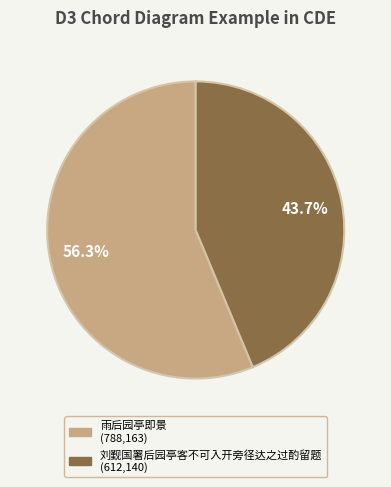

Do 刘觐国署后园亭客不可入开旁径达之过酌留题 and 雨后园亭即景 together represent more than half of the pie?

Yes